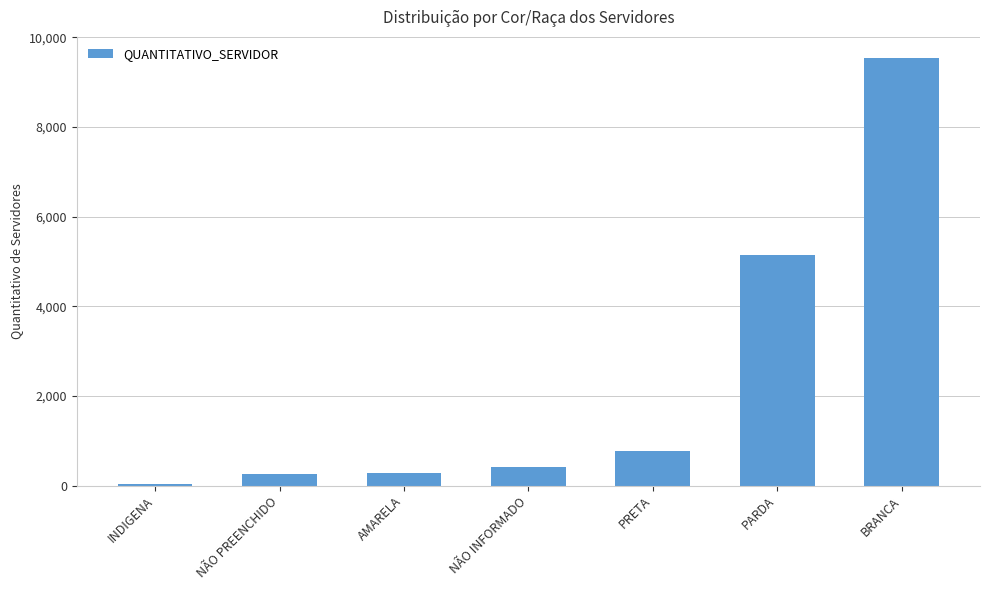

What is the greatest value displayed?

9530